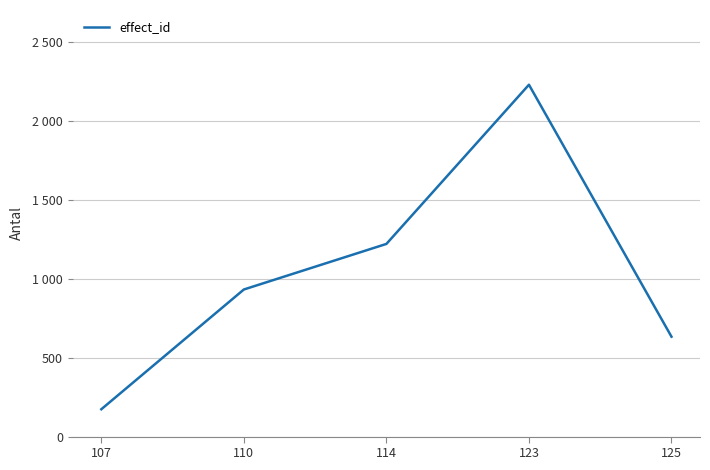

The value at 114 is 786.7. True or false?

False